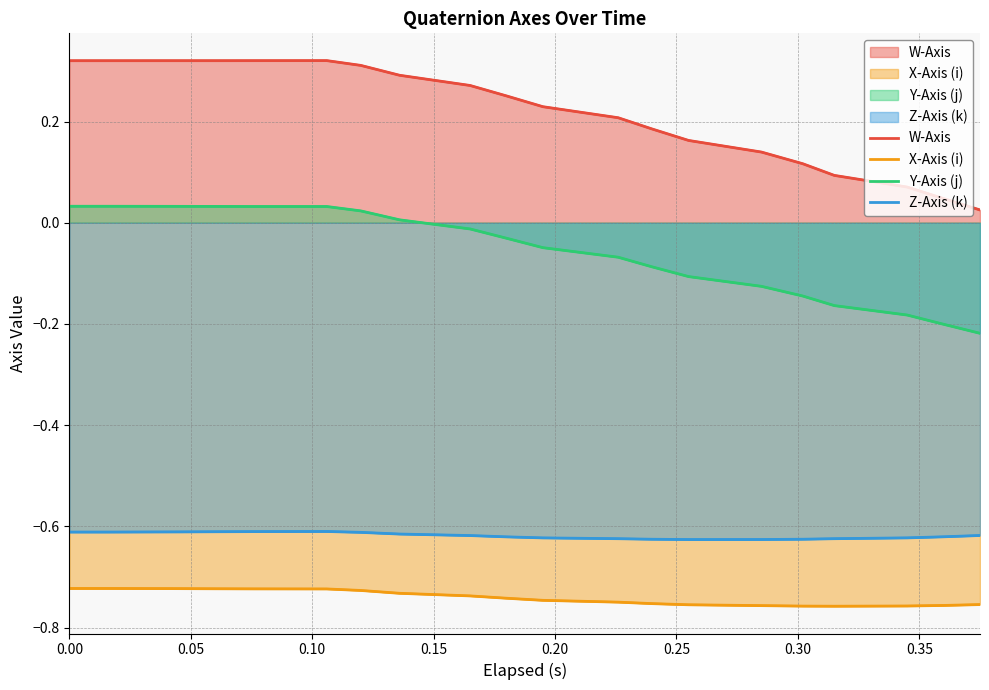

True or false: W-Axis has a value of 0.5 at 0.30.

False